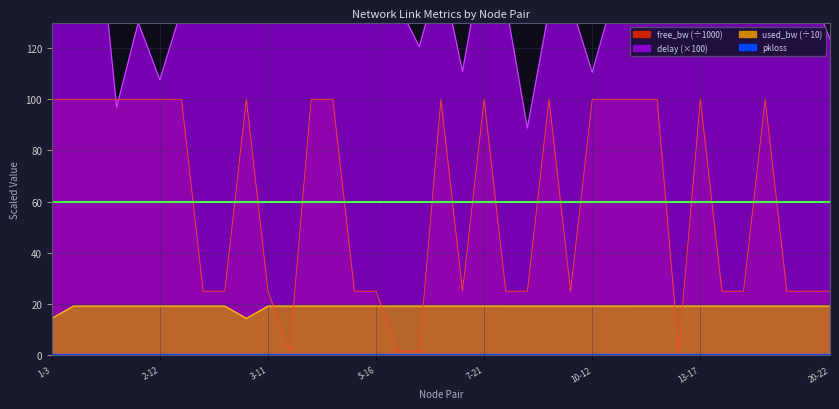

What is the label of the 22nd point from the right?

5-16